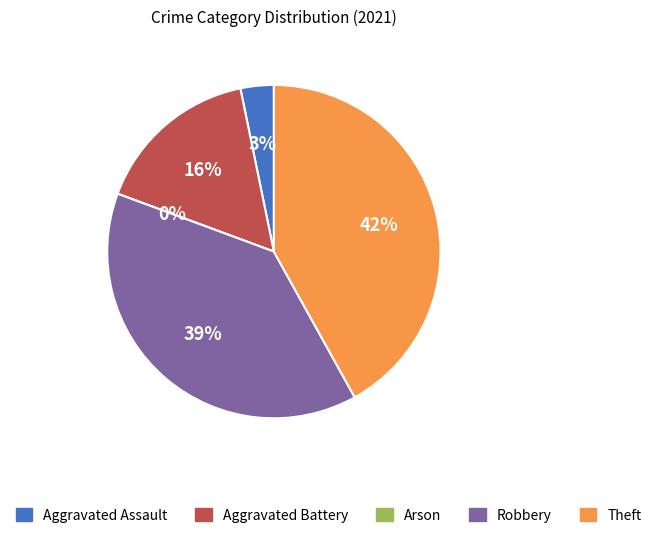

Does any single category account for the majority?

No